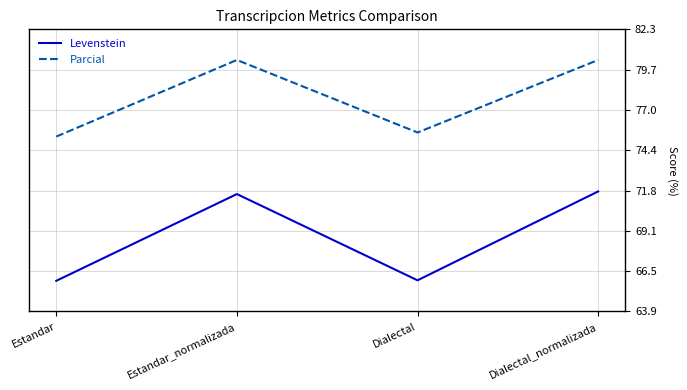

What position from the right is Dialectal?

2